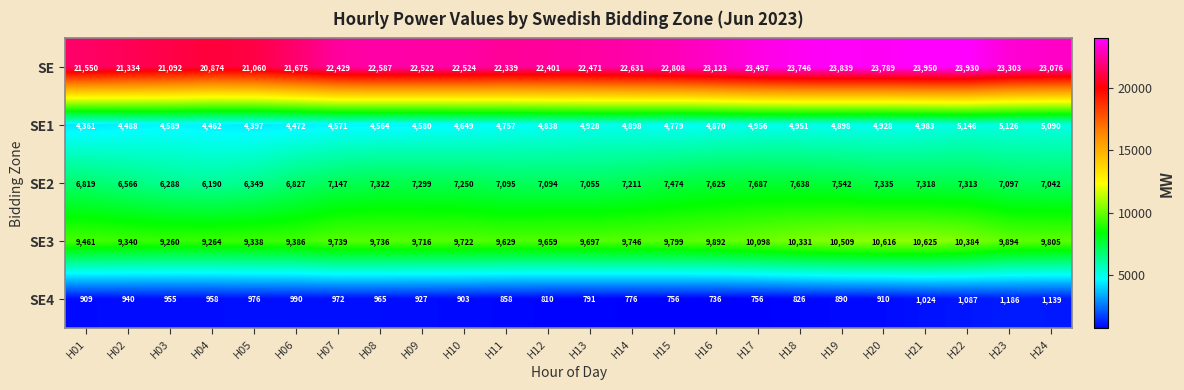

Where is SE1 nearest to the value 4753?

H11